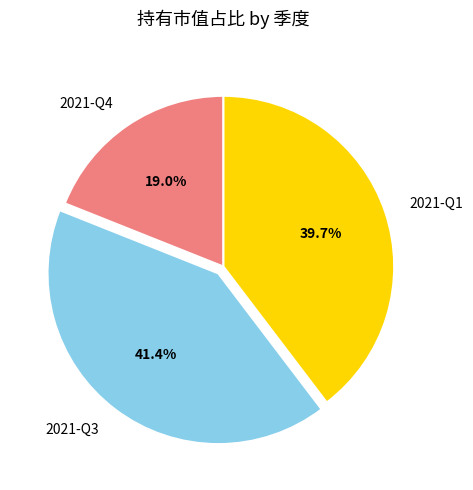

What portion of the pie excludes 2021-Q1?

60.3%